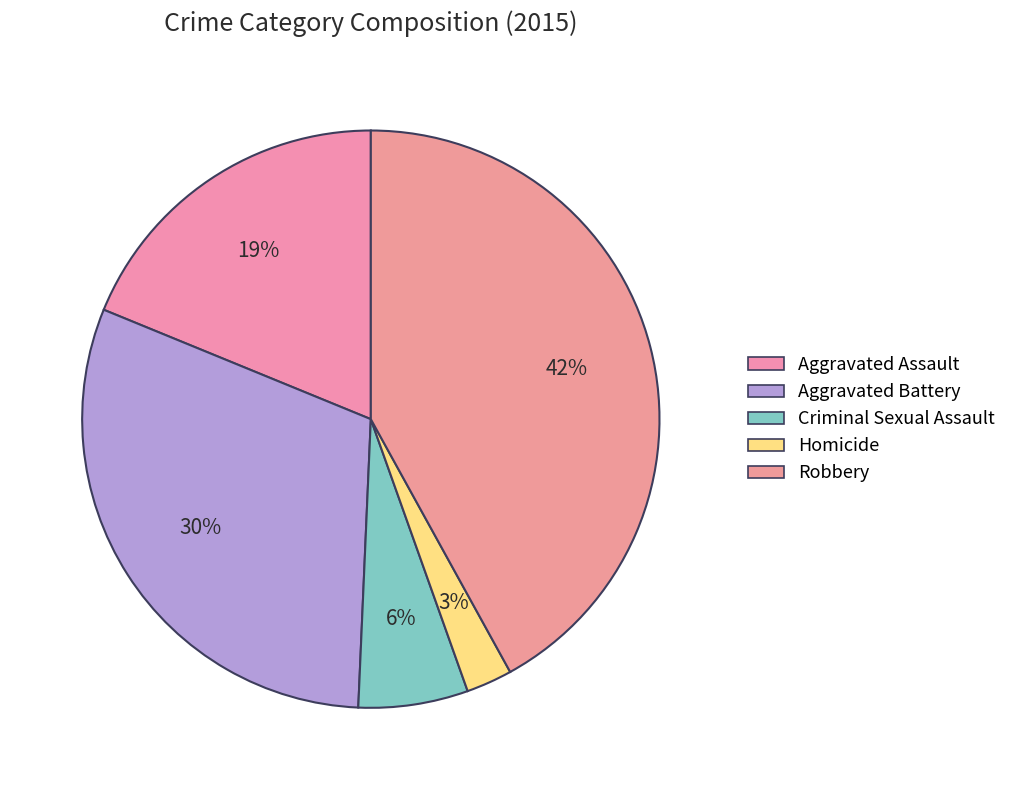

To the nearest percent, what is the difference between the largest and smallest slice percentages?

39%